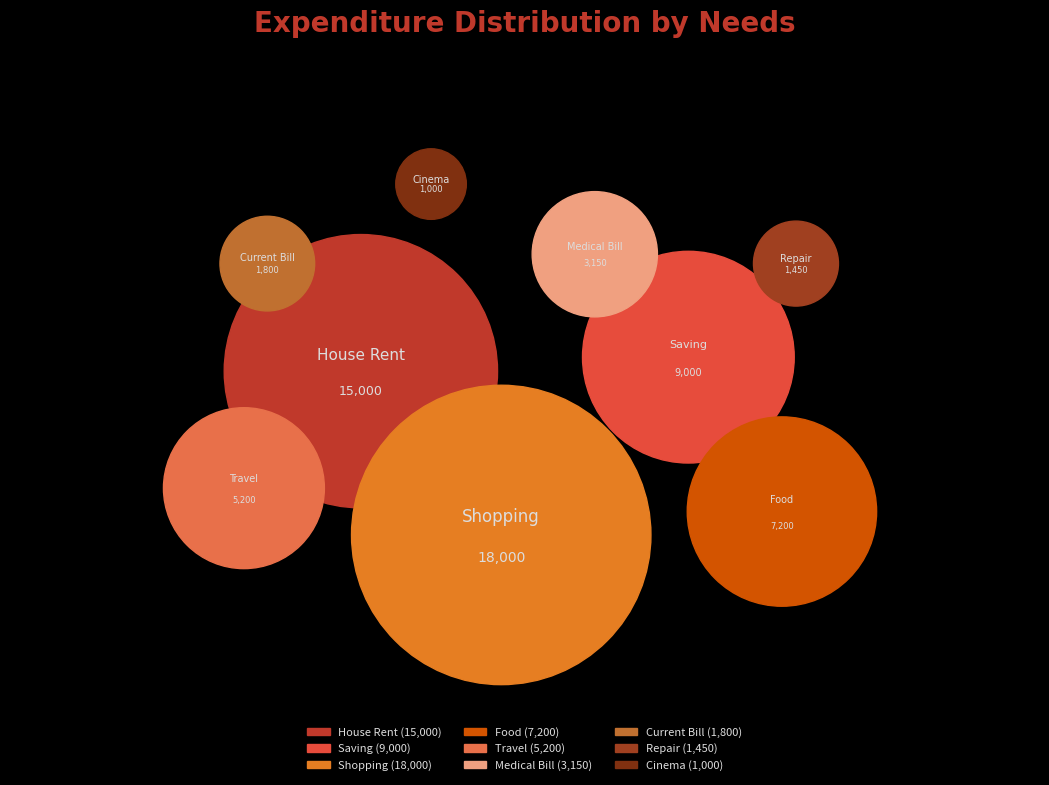

What is the total percentage of Current Bill and Saving?

17.5%